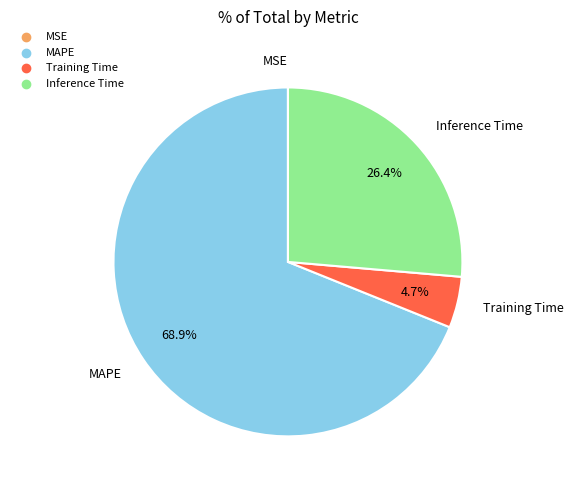

Is there a majority slice in this chart?

Yes